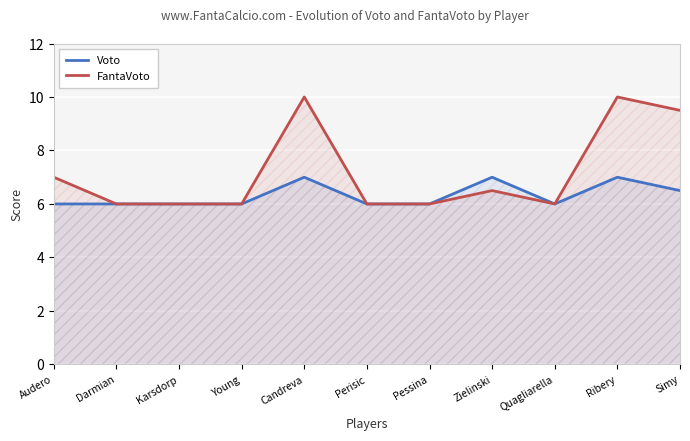

True or false: Voto has more than 1 points higher than both neighbors.

True